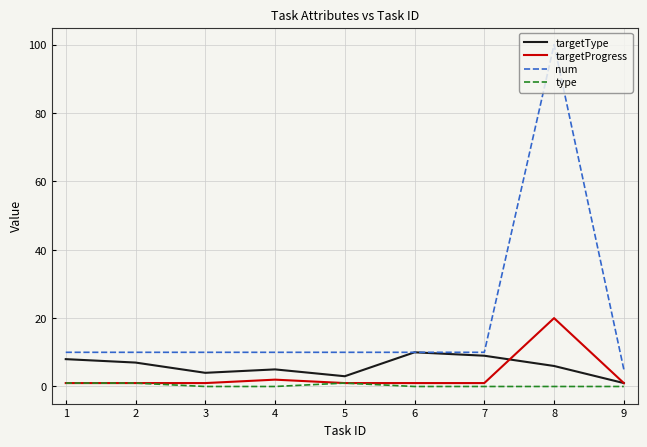

Which series has the largest total across all categories?

num